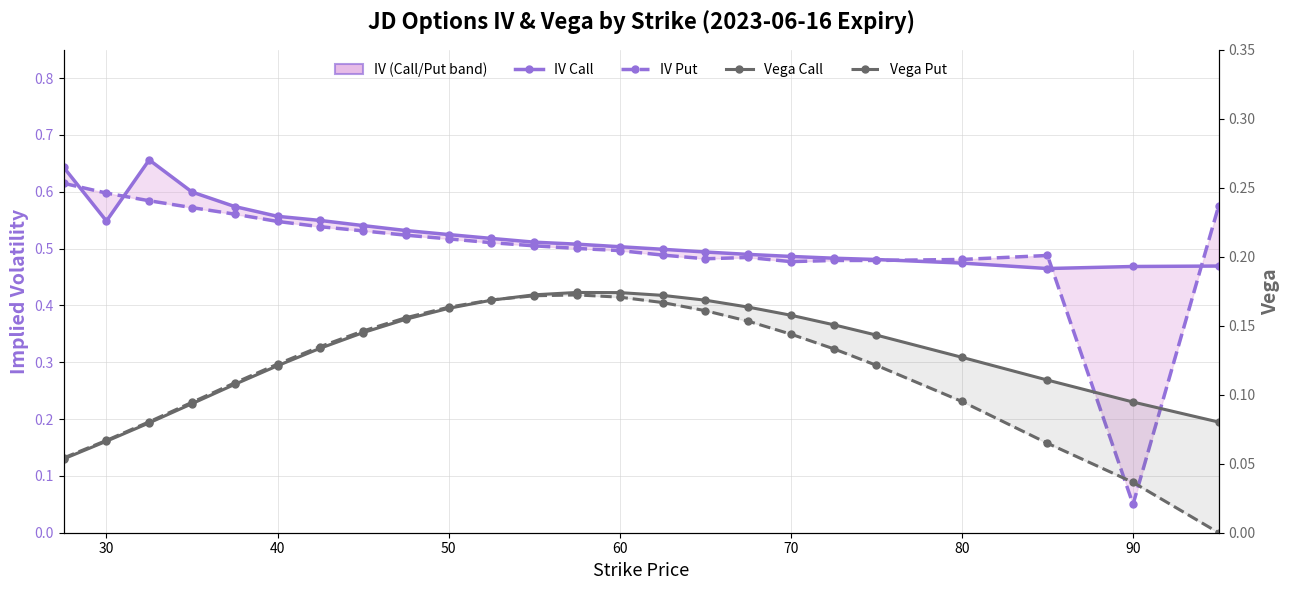

Which series has the widest spread of values?

IV Put